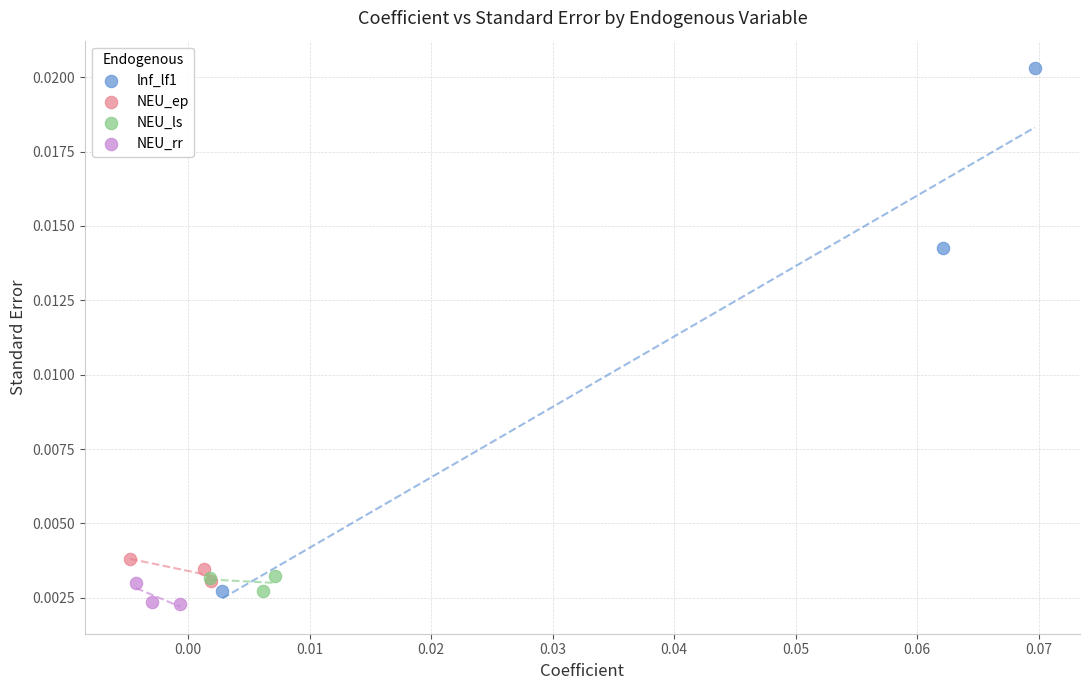

Which series contains the highest Y value?

lnf_lf1